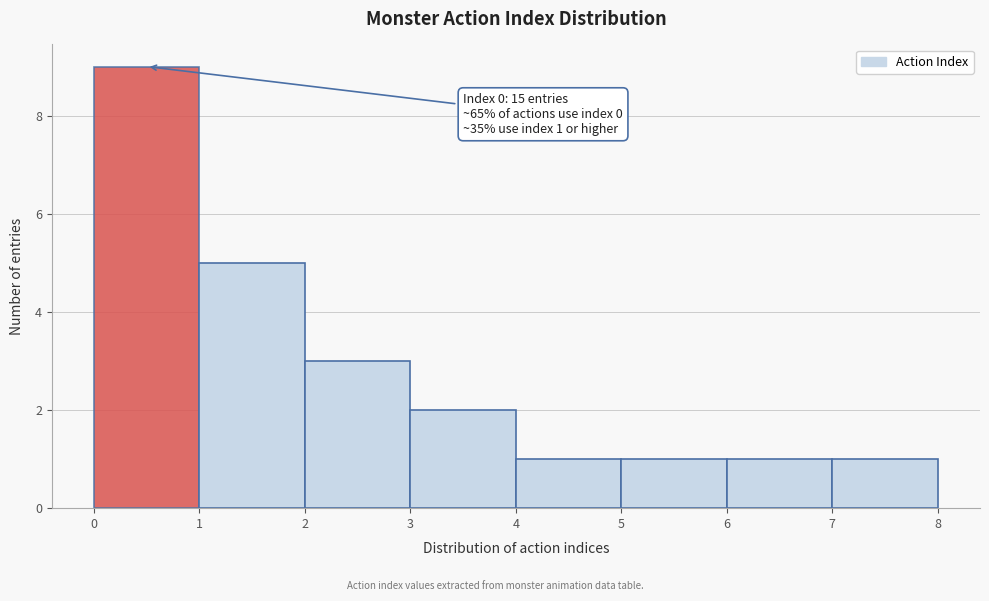

Which range on the x-axis has the tallest bar?

0 to 1